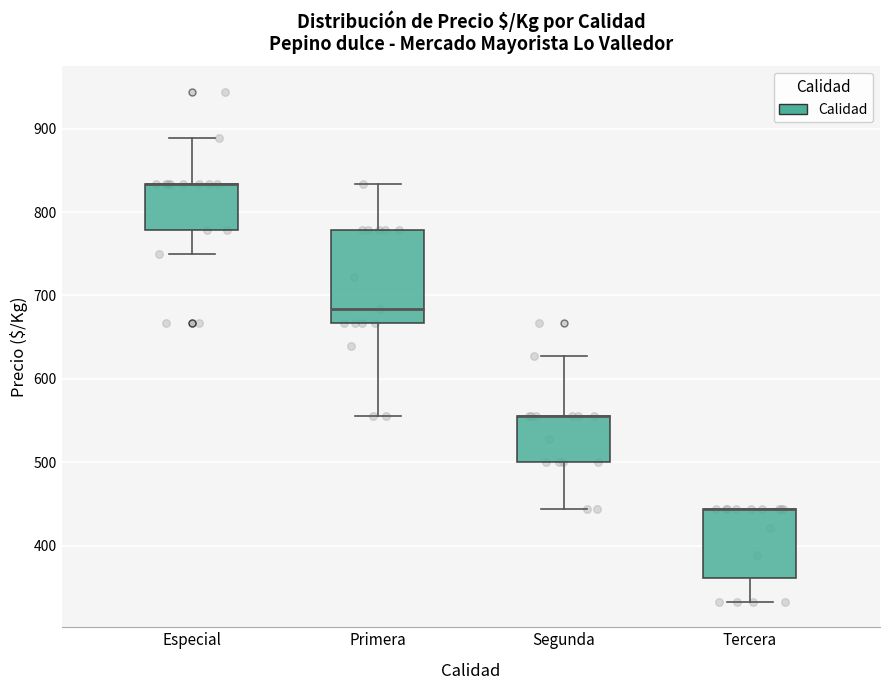

Comparing the boxes themselves (not the whiskers), which one is the tallest?

Primera